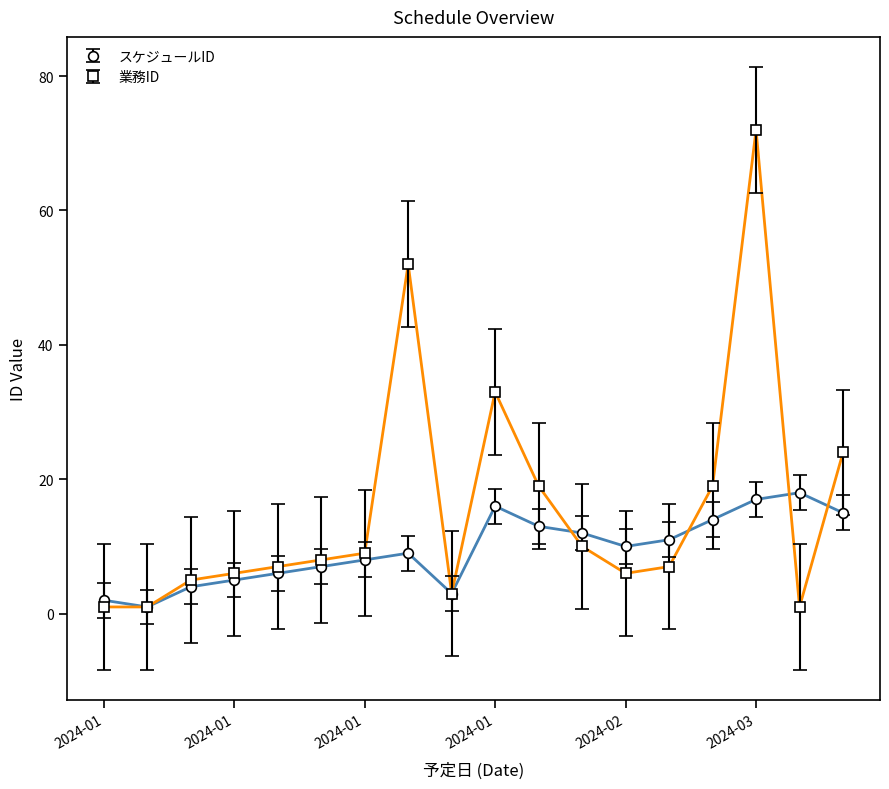

Rank the series by their average value, from highest to lowest.

業務ID, スケジュールID